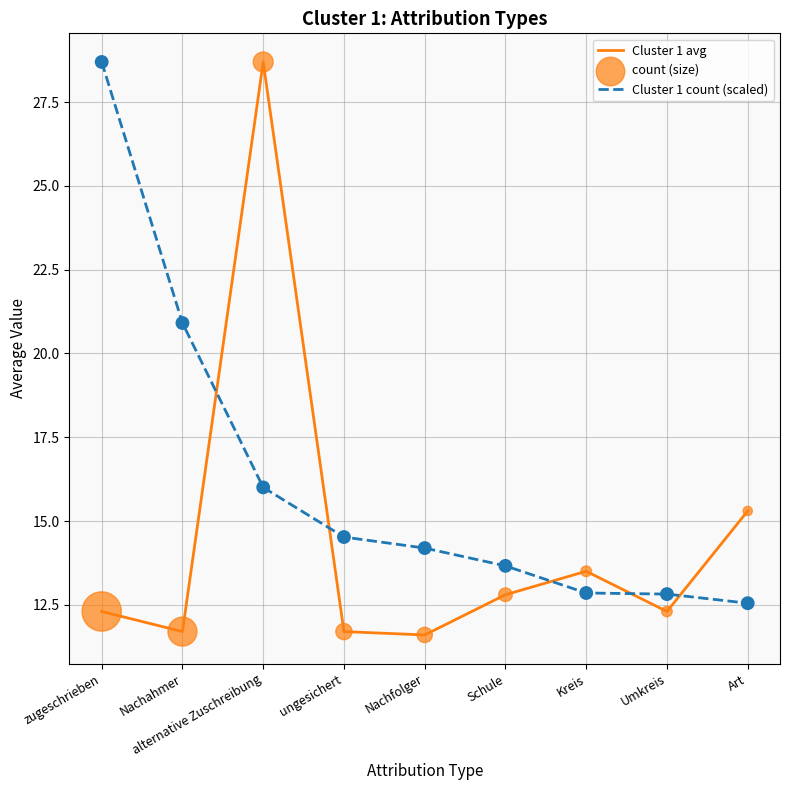

Which series has the largest total across all categories?

Cluster 1 count (scaled)